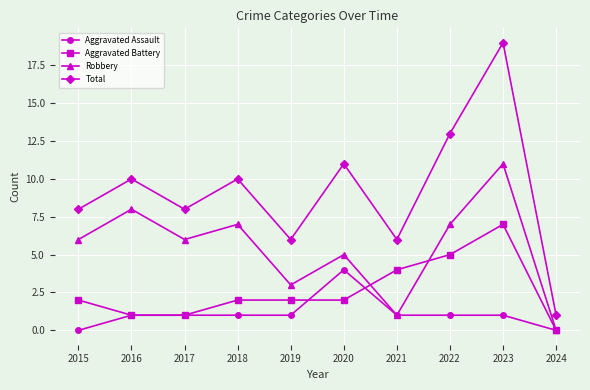

Reading left to right, transcribe all the data shown in this chart.

Aggravated Assault: 0	1	1	1	1	4	1	1	1	0
Aggravated Battery: 2	1	1	2	2	2	4	5	7	0
Robbery: 6	8	6	7	3	5	1	7	11	0
Total: 8	10	8	10	6	11	6	13	19	1